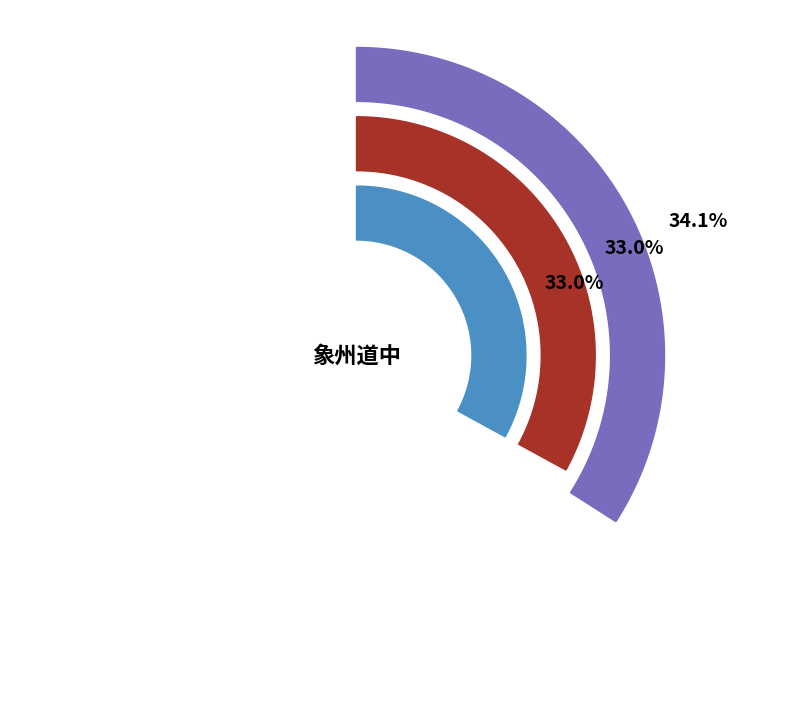

Do 象州道中二首 其一 and 象州道中二首 其二 together represent more than half of the pie?

Yes